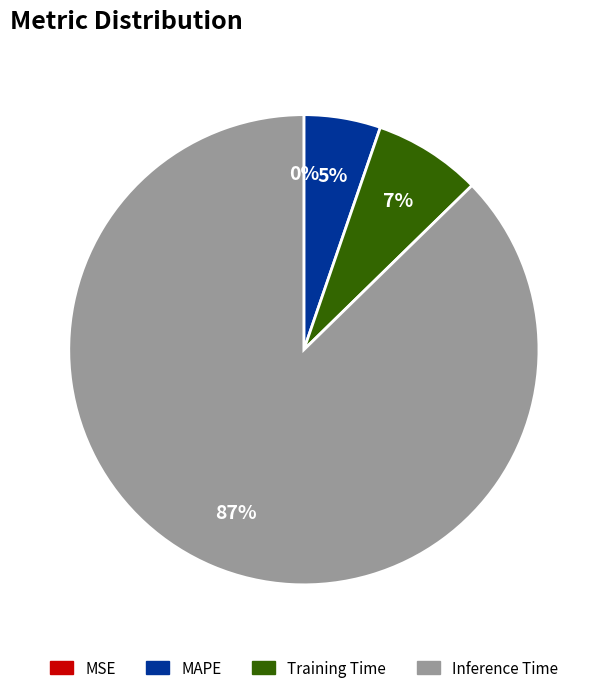

To the nearest percent, what portion does MAPE represent?

5%